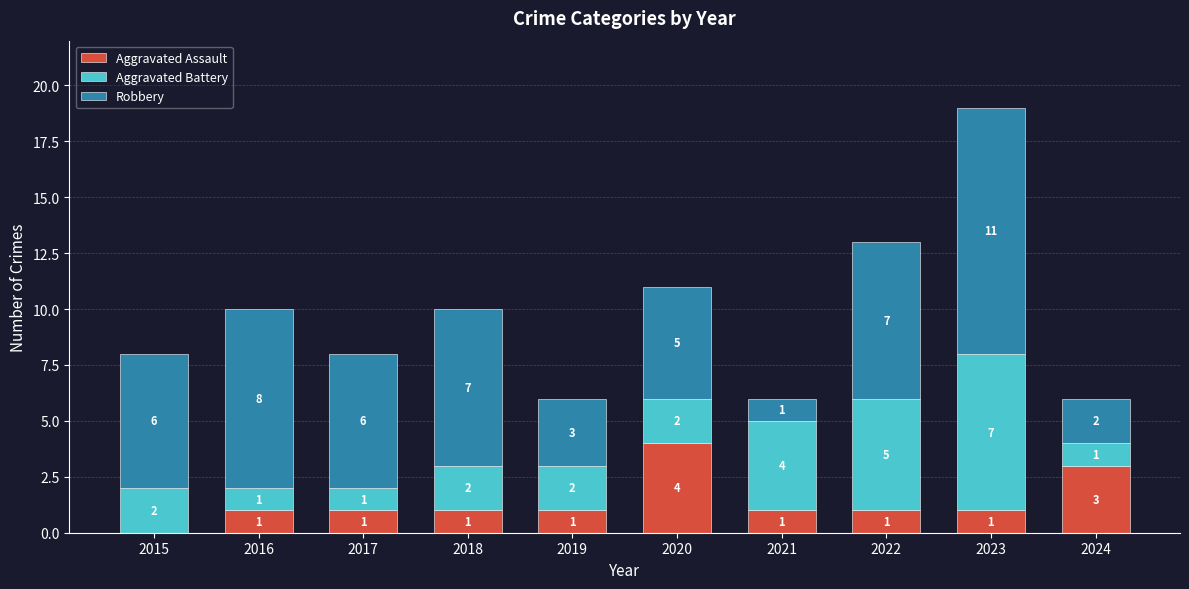

Is it true that Aggravated Assault equals 1 at 2024?

False